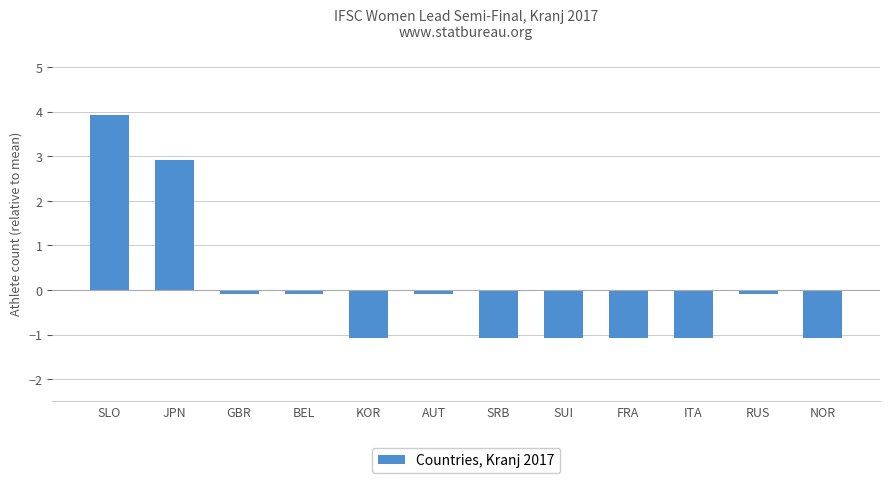

What is the difference between the maximum and minimum values?

5.0